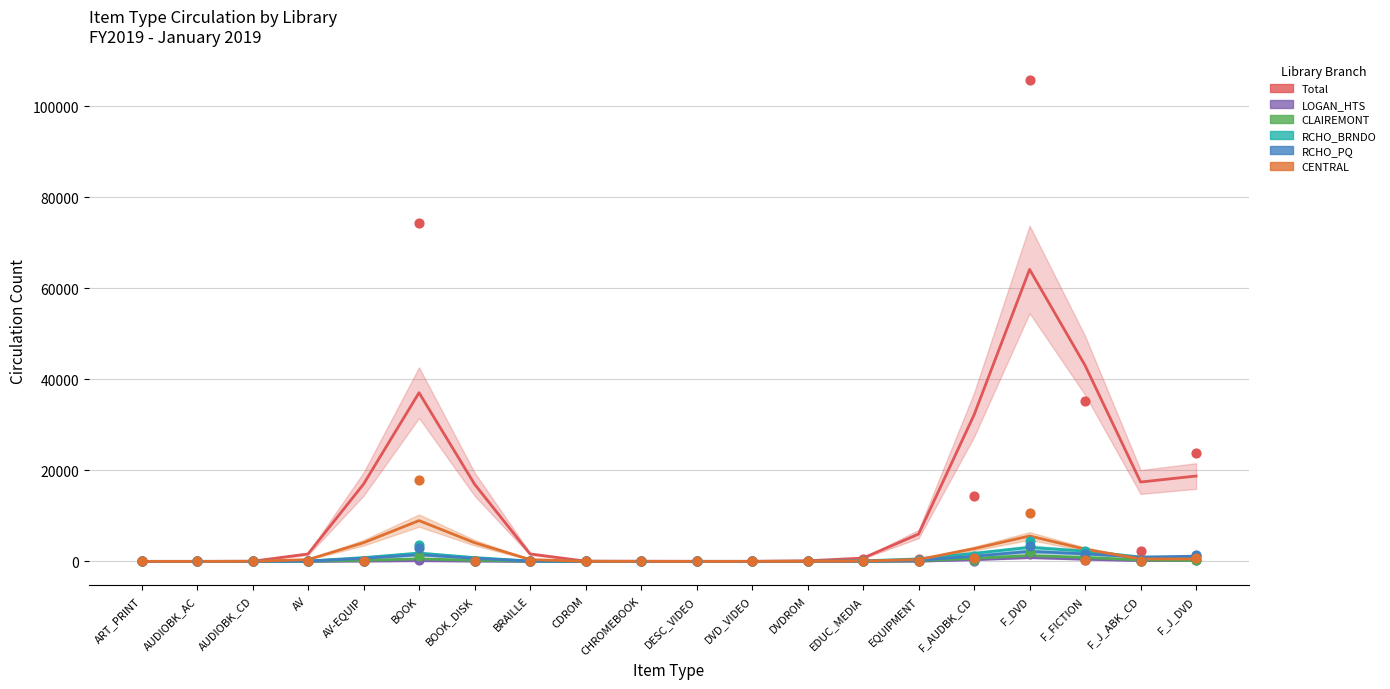

Which series has the largest total across all categories?

Total